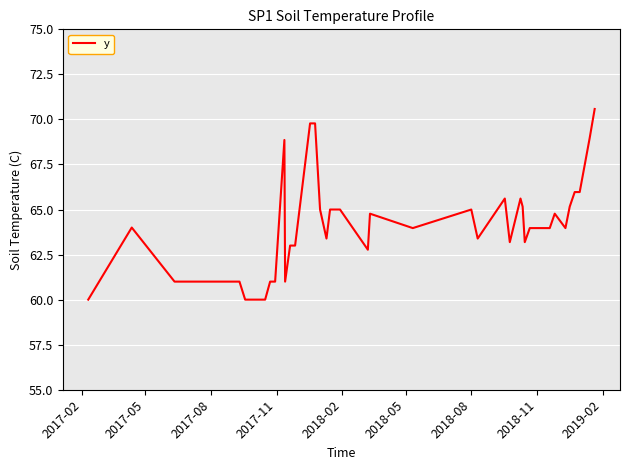

What is the maximum value shown in the chart?

70.6